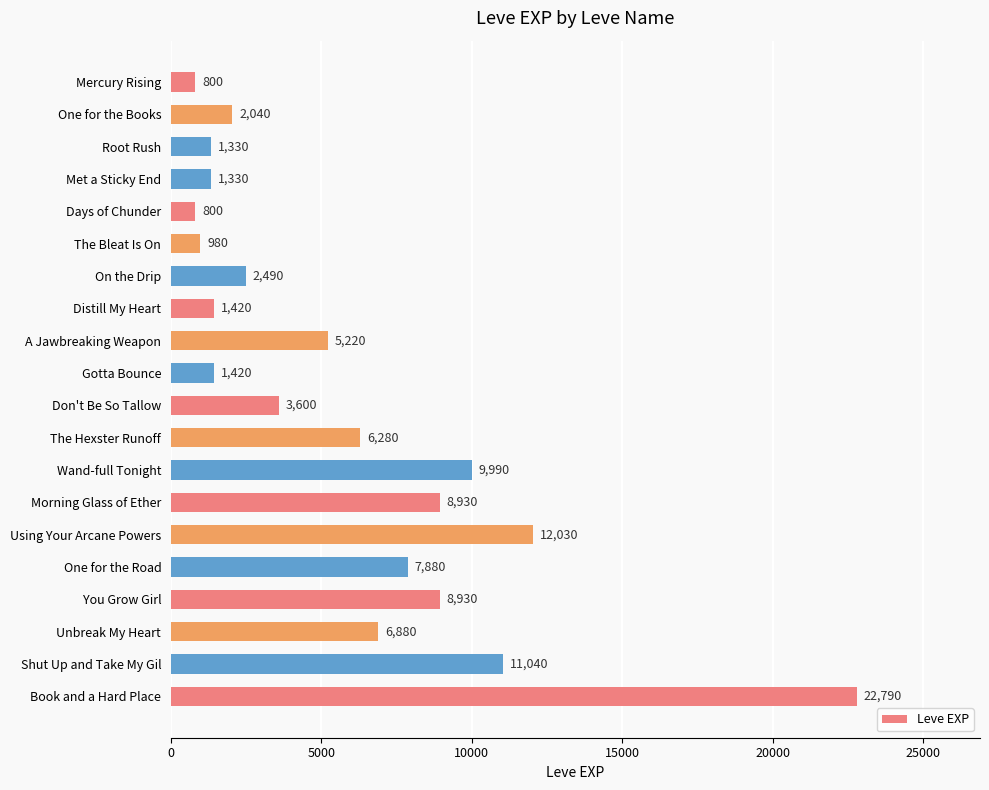

How many distinct data groups are displayed?

1